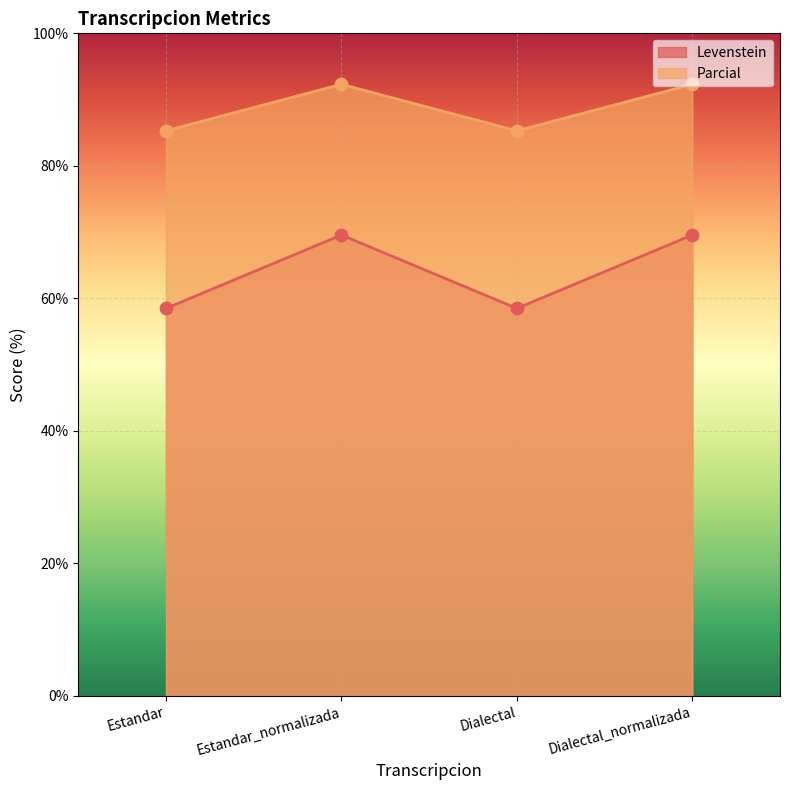

Which series has the largest Y range (max minus min)?

Levenstein